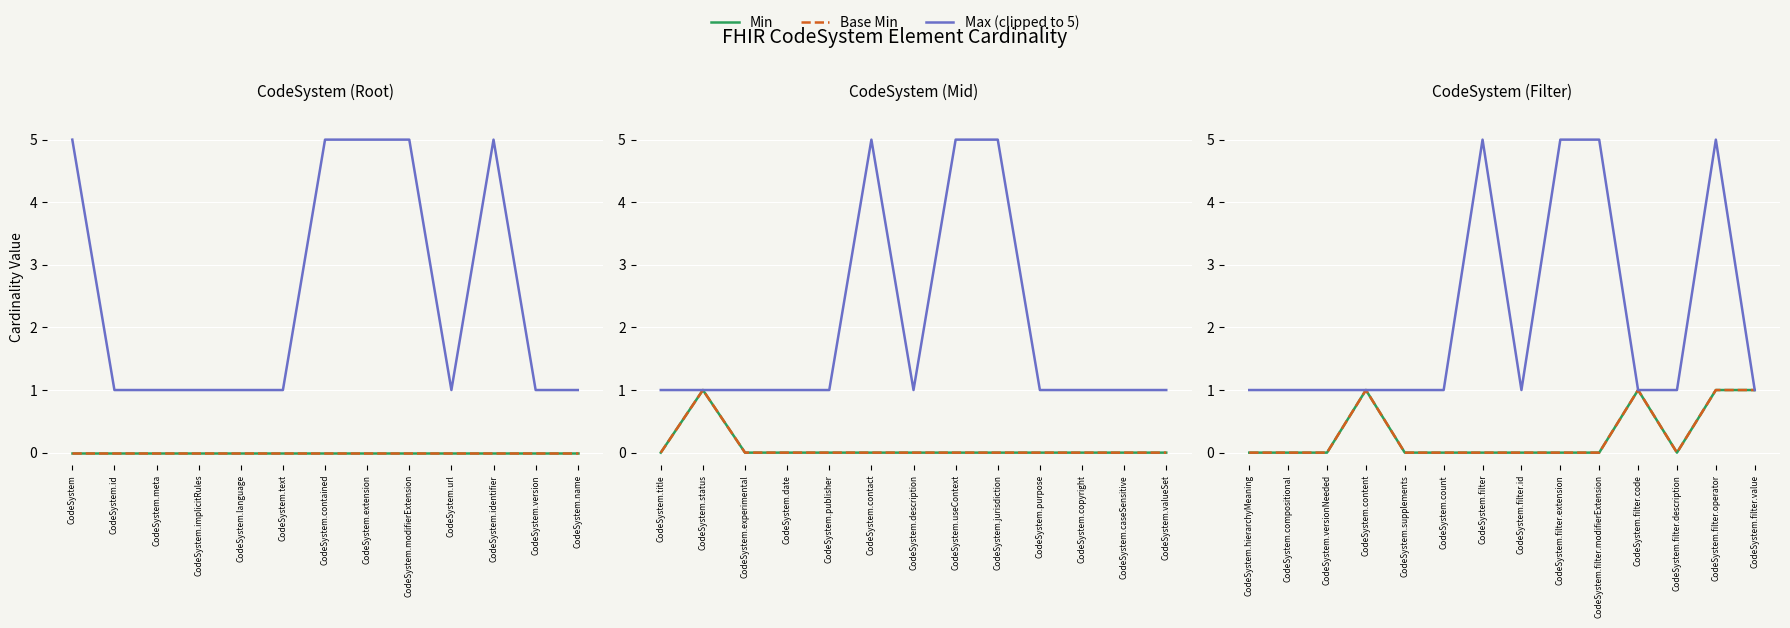

True or false: Min and Base Min cross at least once.

False